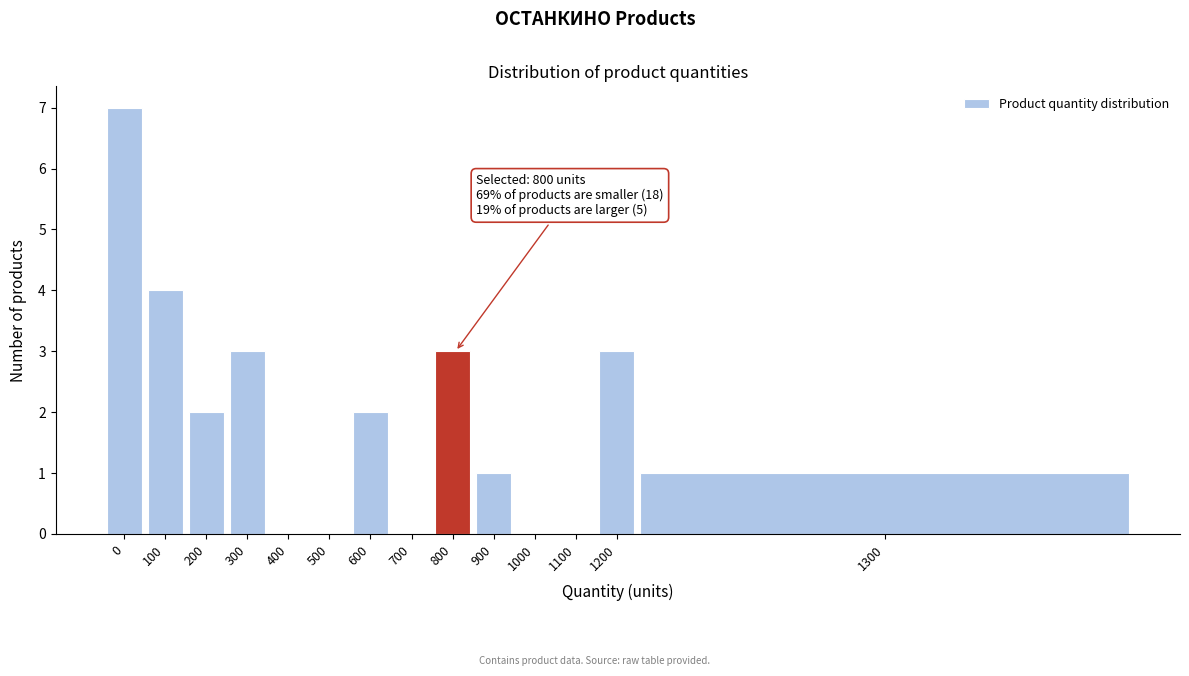

Reading left to right, extract all data points from this chart.

0=7	100=4	200=2	300=3	400=0	500=0	600=2	700=0	800=3	900=1	1000=0	1100=0	1200=3	1300=1